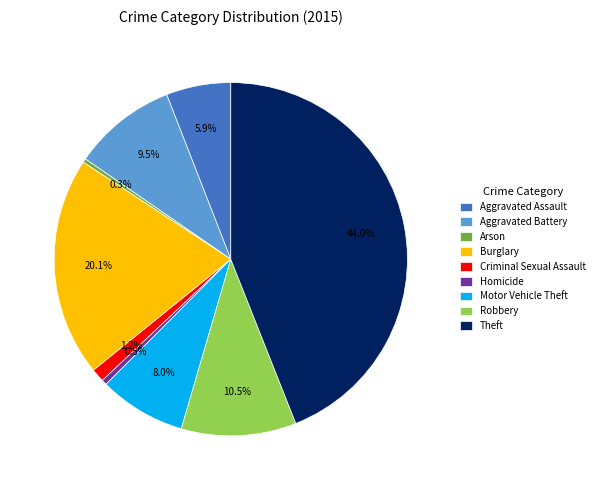

To the nearest percent, what is the difference between the largest and smallest slice percentages?

44%